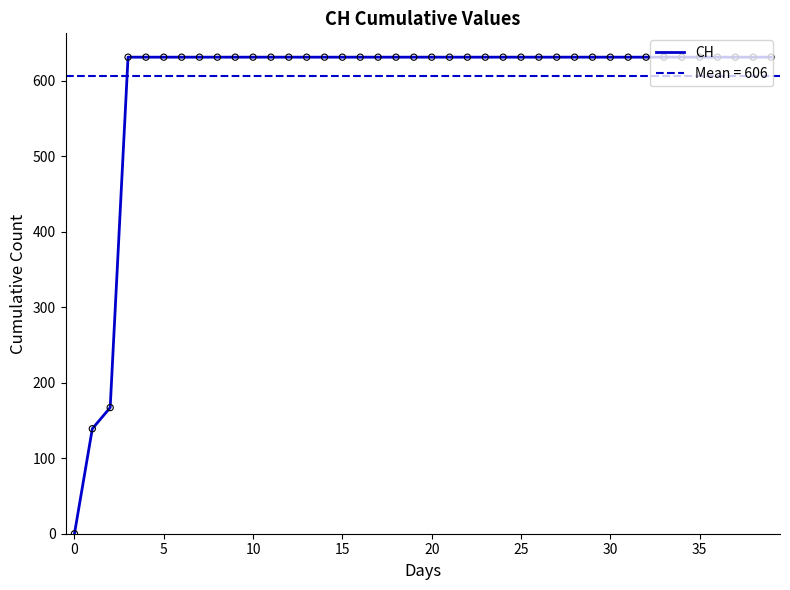

Between 31 and 12, which is larger?

31